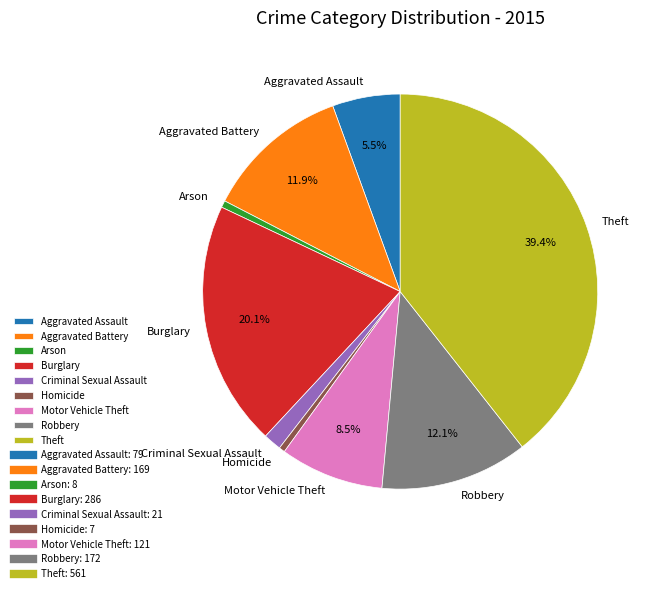

To the nearest percent, what is the difference between the largest and smallest slice percentages?

39%